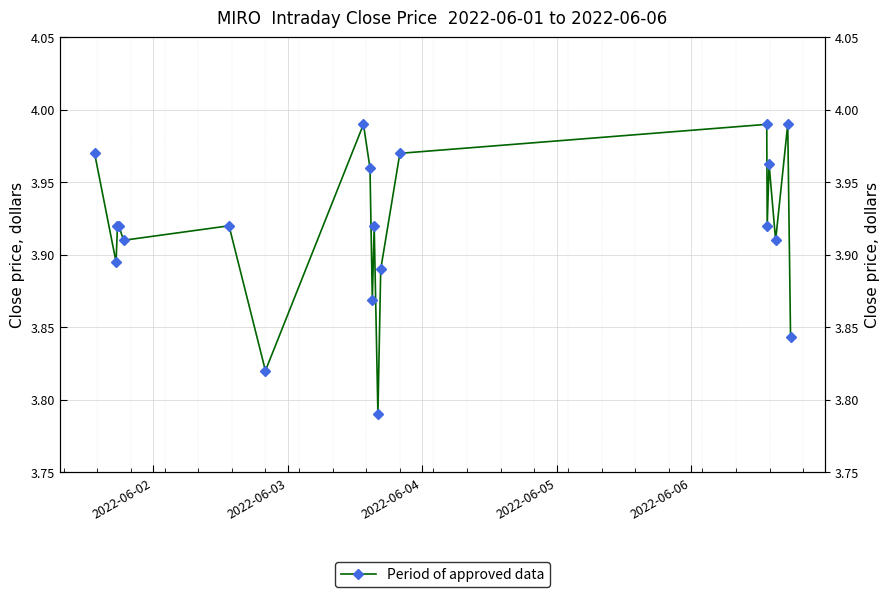

What is the greatest value displayed?

4.0